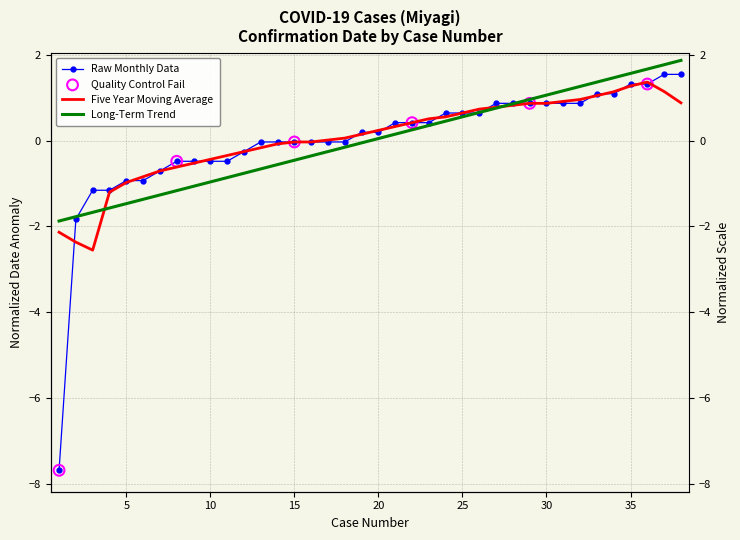

What is the change in value from 13 to 21?

+0.5